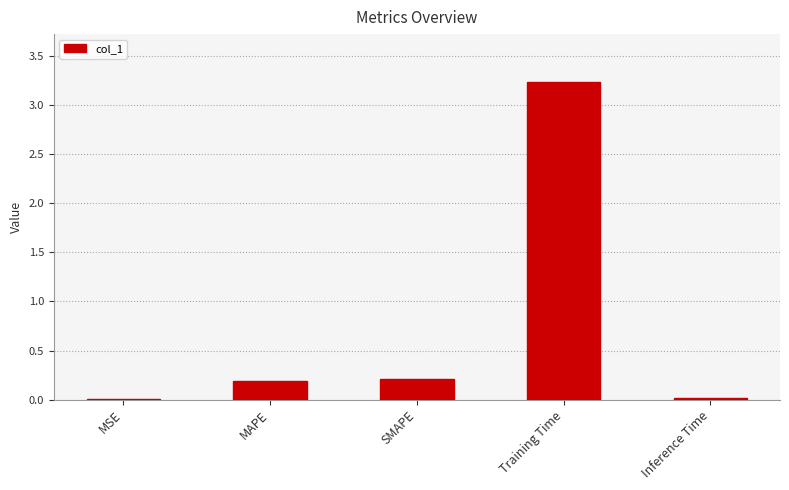

What is the change in value from MSE to MAPE?

+0.2